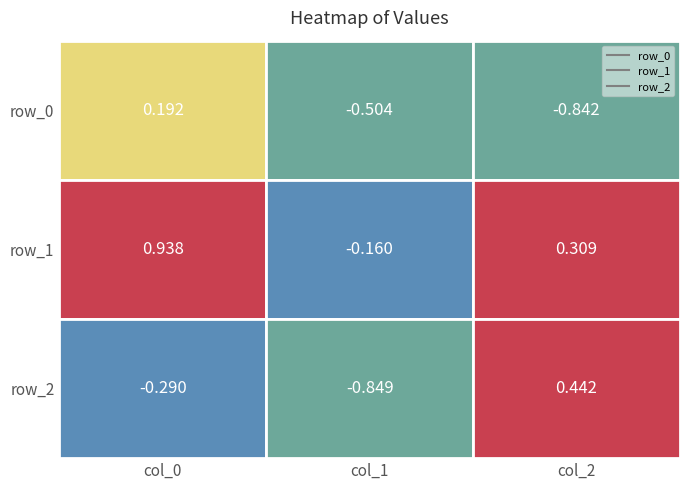

How many values in row_2 are below zero?

2